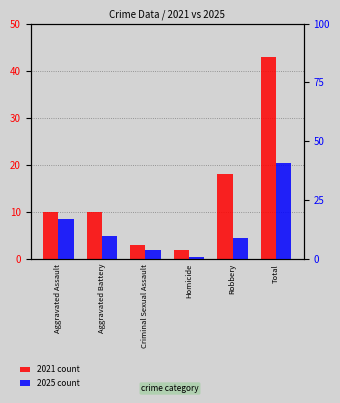

What is the label of the 1st bar from the left?

Aggravated Assault